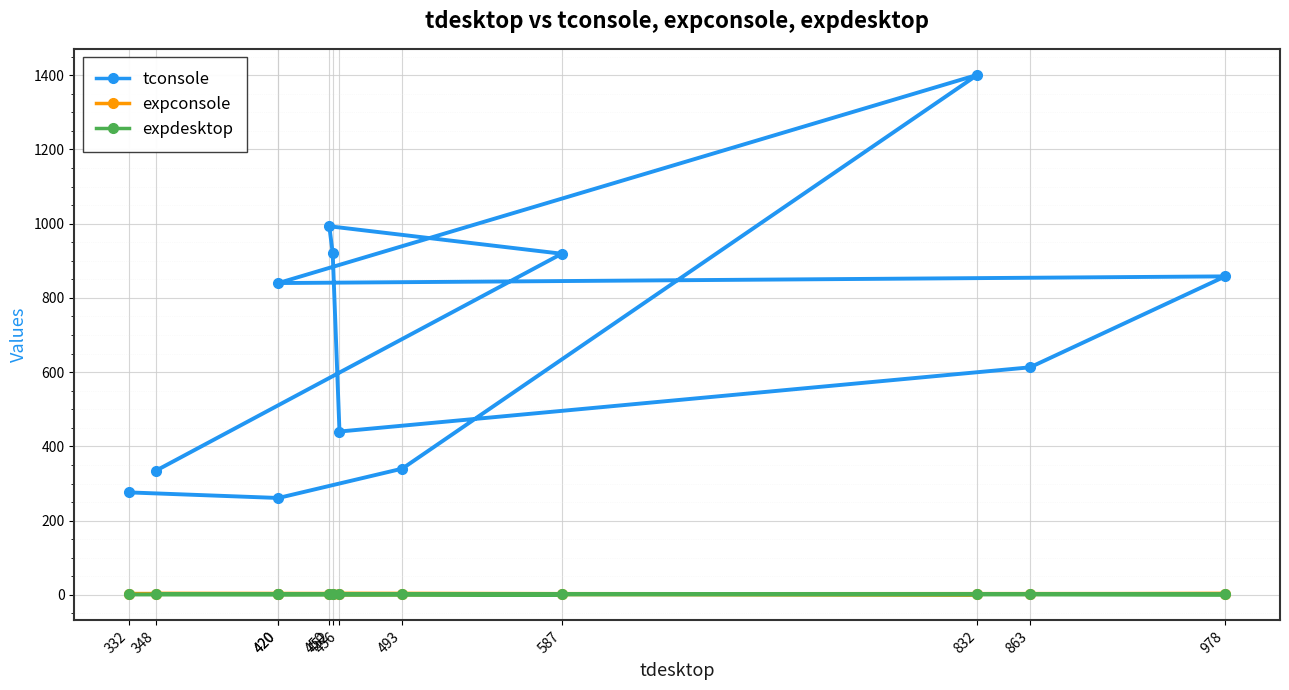

Is this an area chart (filled region under the line)?

No